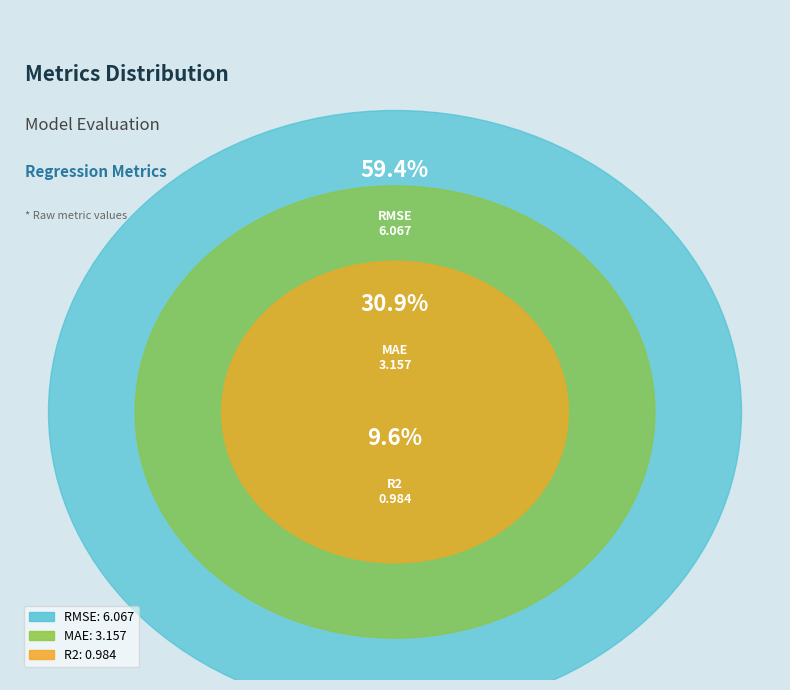

How many segments does this pie chart have?

3